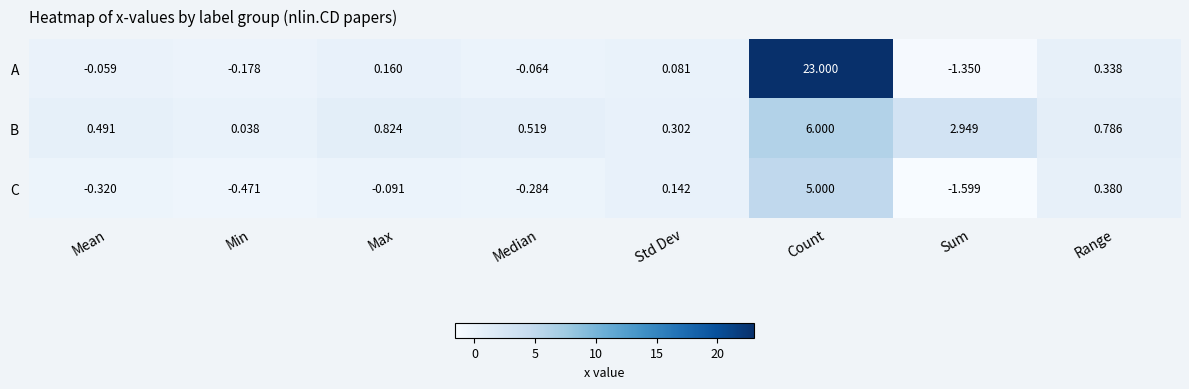

Which series has the largest total across all categories?

A